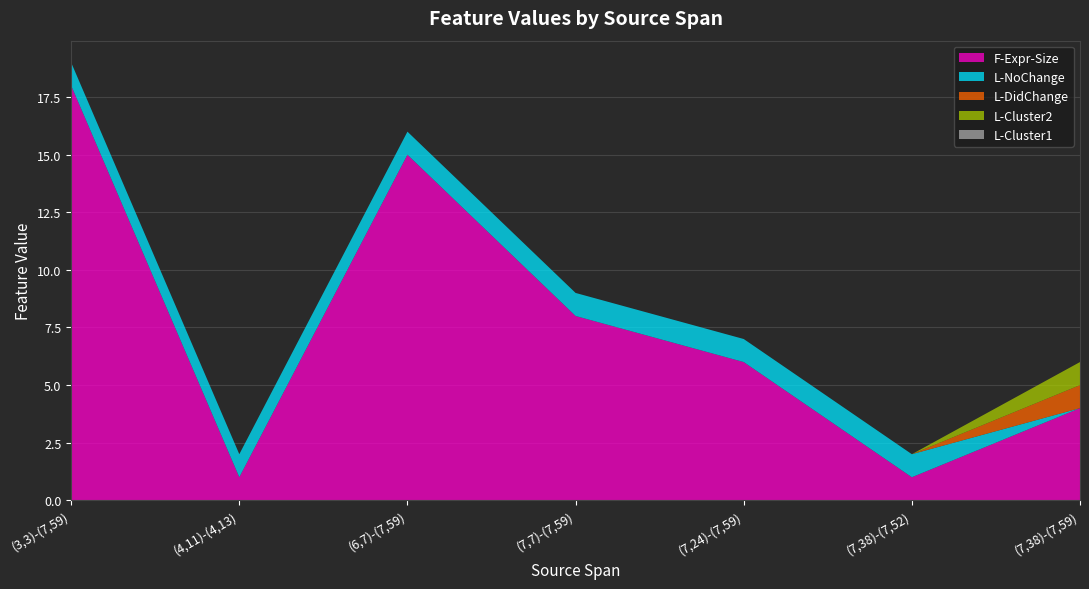

Reading left to right, list all the values displayed in this chart.

F-Expr-Size: 18	1	15	8	6	1	4
L-NoChange: 1	1	1	1	1	1	0
L-DidChange: 0	0	0	0	0	0	1
L-Cluster2: 0	0	0	0	0	0	1
L-Cluster1: 0	0	0	0	0	0	0